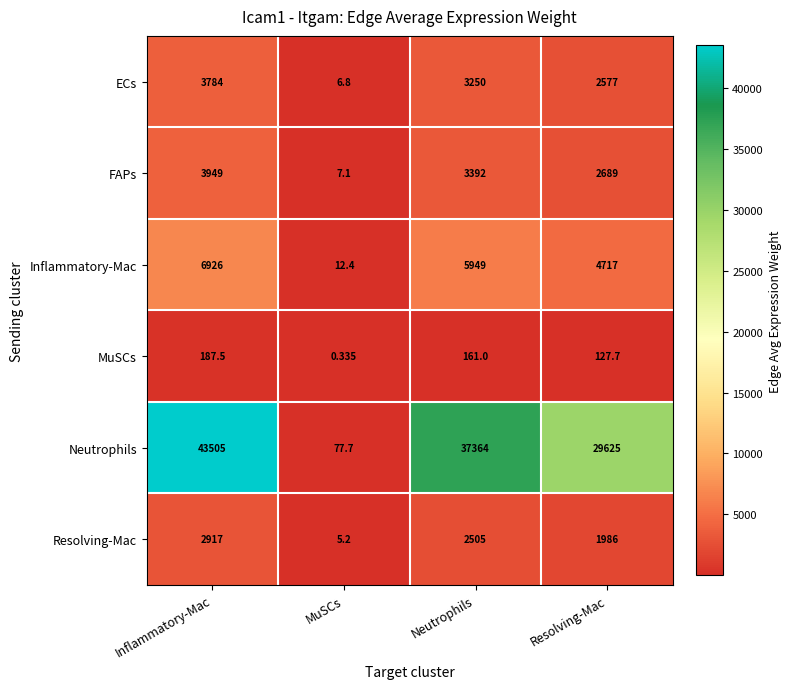

Where is ECs nearest to the value 1895?

Resolving-Mac